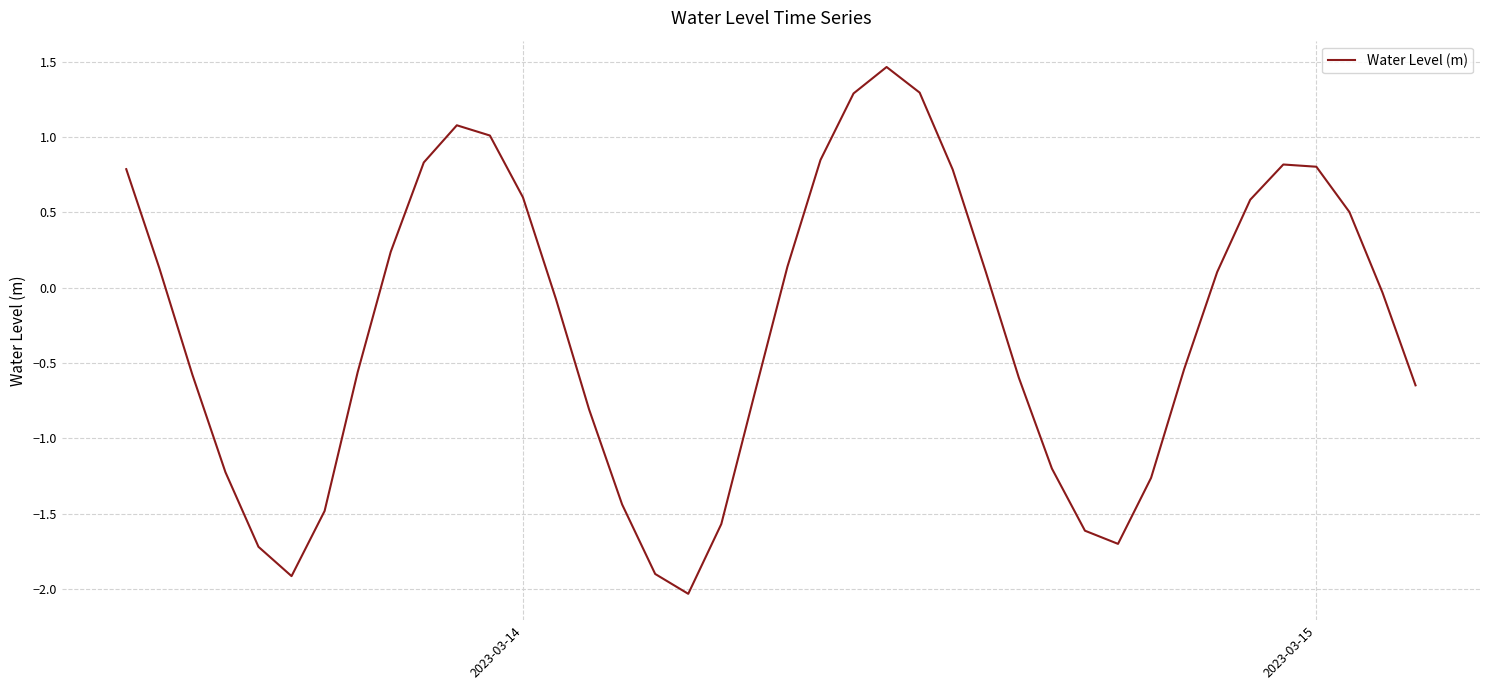

What is the minimum value shown in the chart?

-2.0